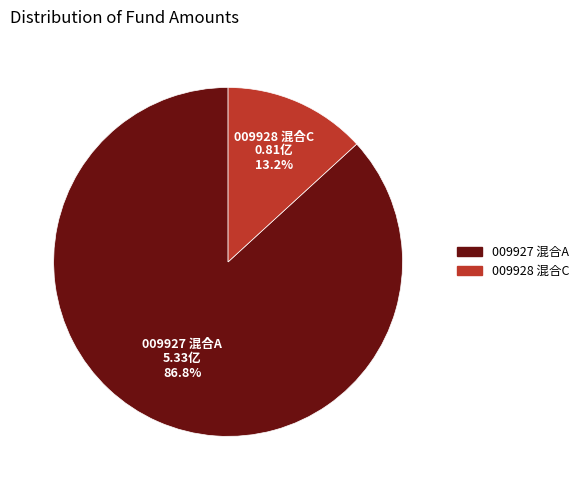

Is there any slice that represents more than half of the pie?

Yes